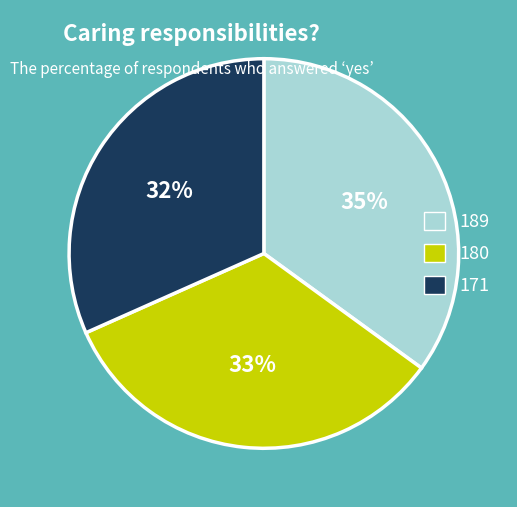

To the nearest percent, what percentage of the pie is 171?

32%